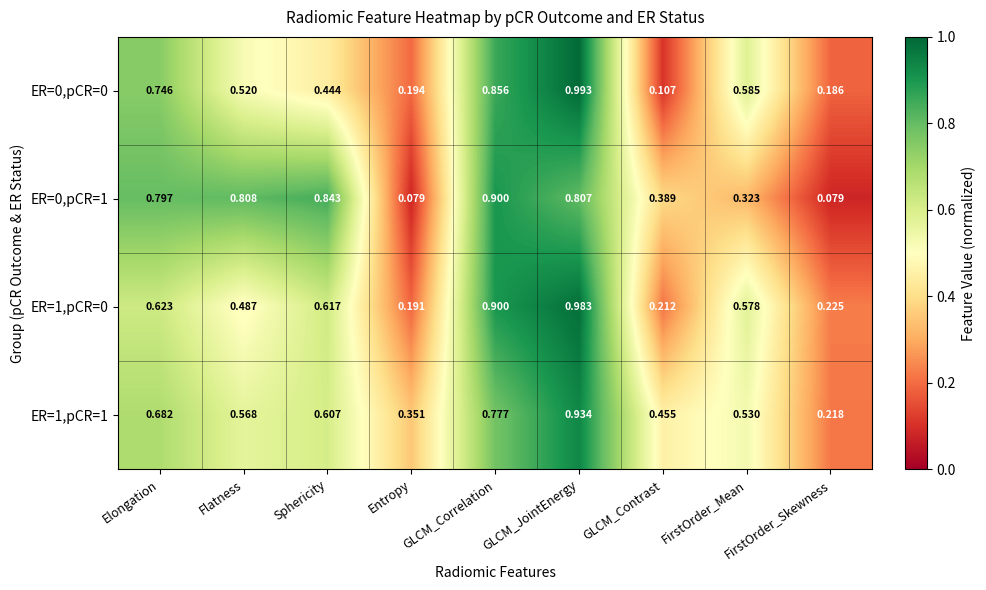

Which category has the highest value across all series?

GLCM_JointEnergy